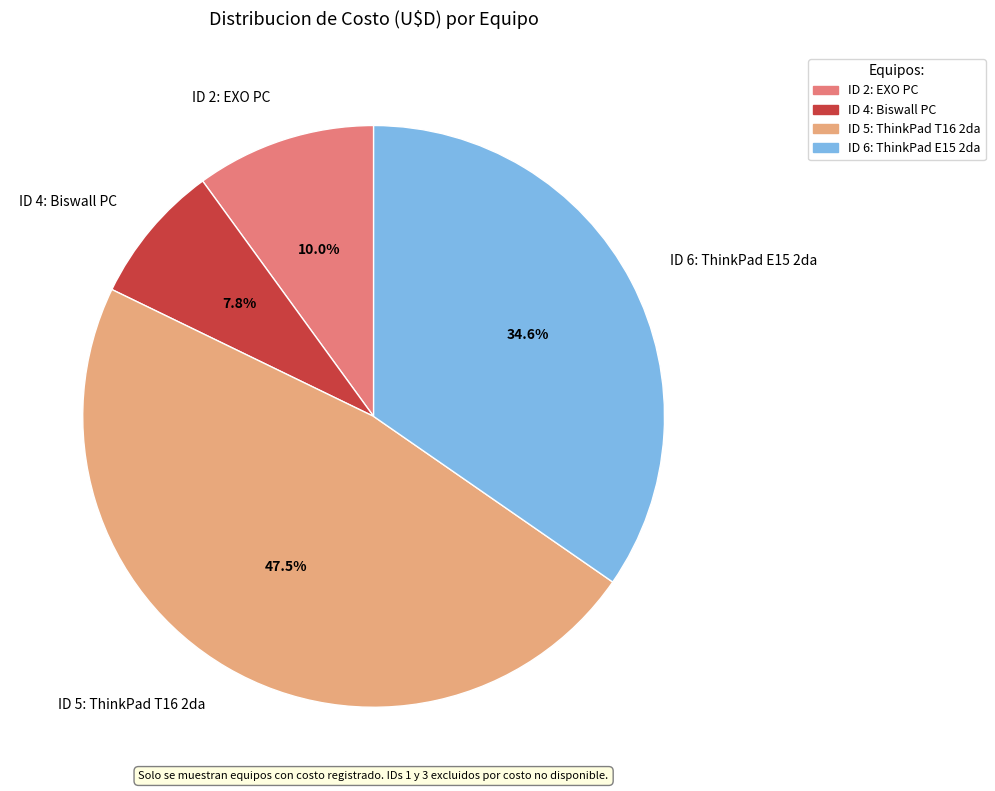

Which category has the biggest portion of the pie?

ID 5: ThinkPad T16 2da